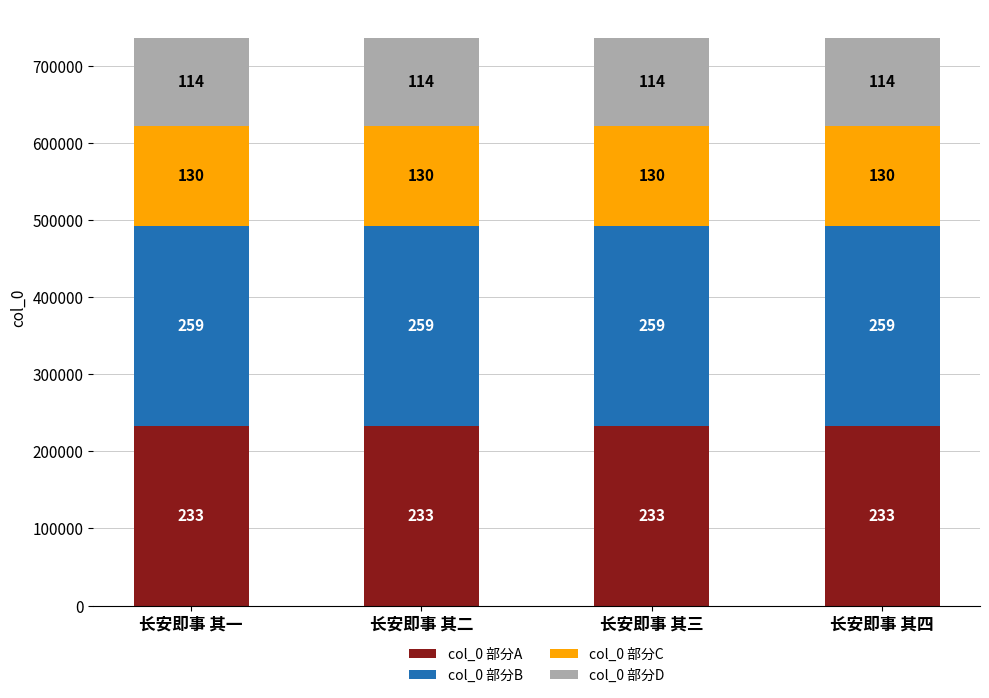

How many bars are there in total?

4